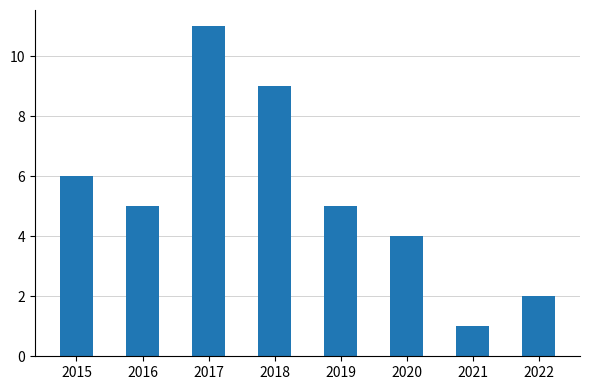

What is the greatest value displayed?

11